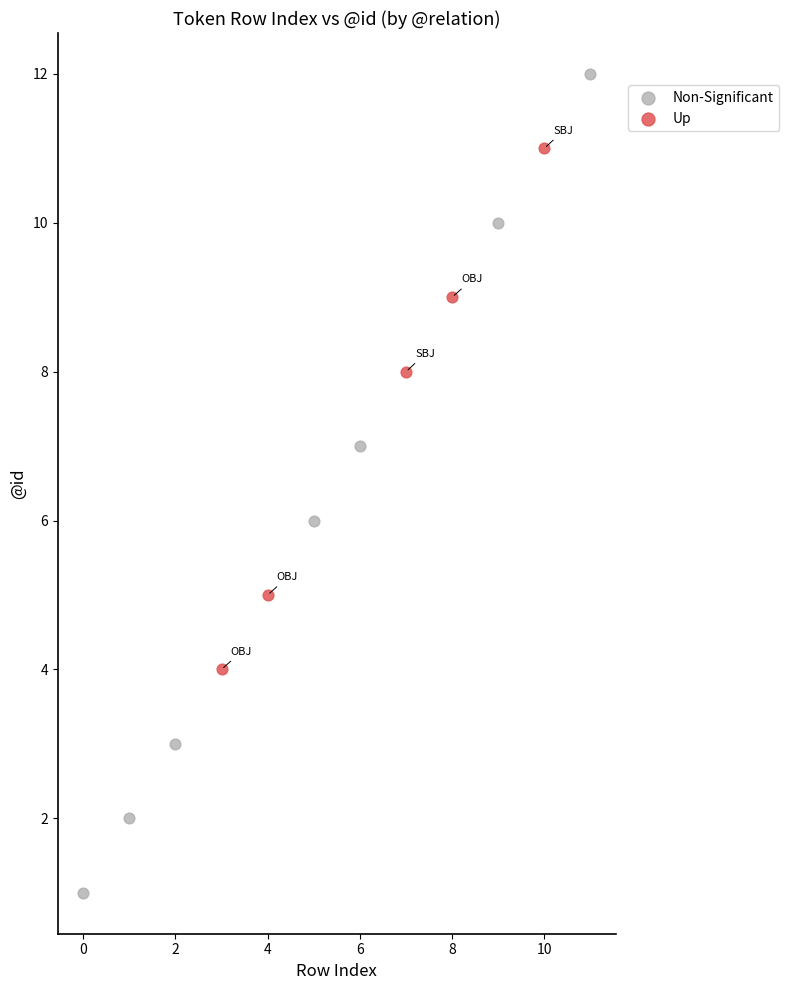

What are all the series names shown in the legend?

Non-Significant, Up